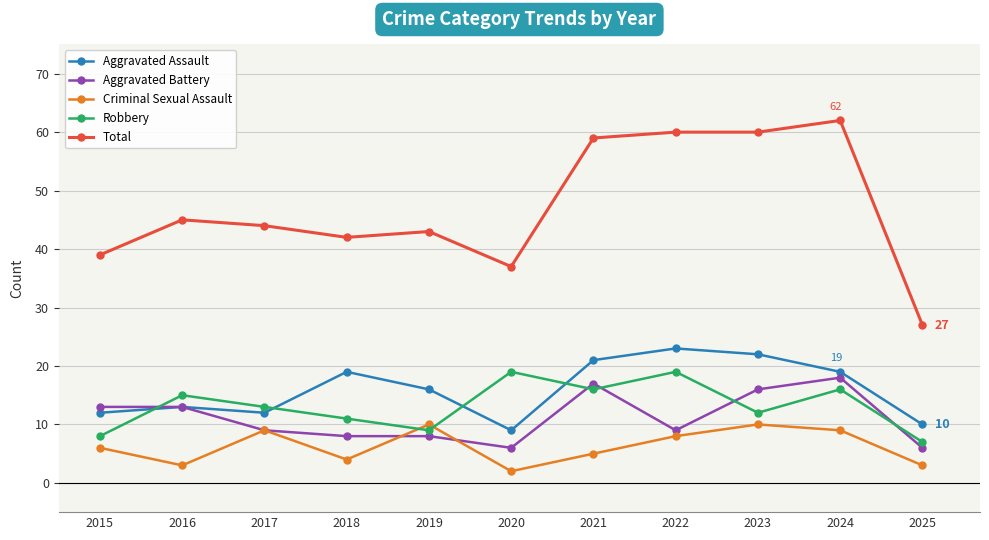

What is the value of the Criminal Sexual Assault point at the 6th from the left?

2